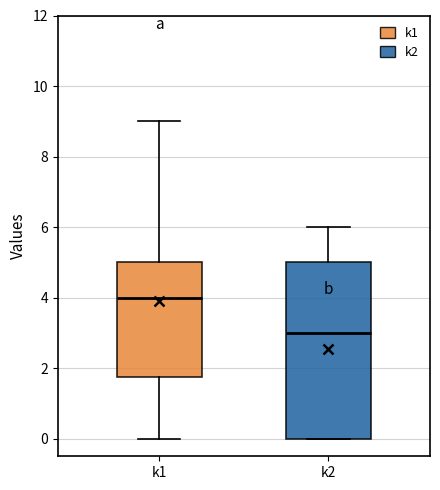

Where is the upper edge of the box for k2 on the y-axis? The values are not printed on the chart, so give them approximately, as read against the axis.

5.0